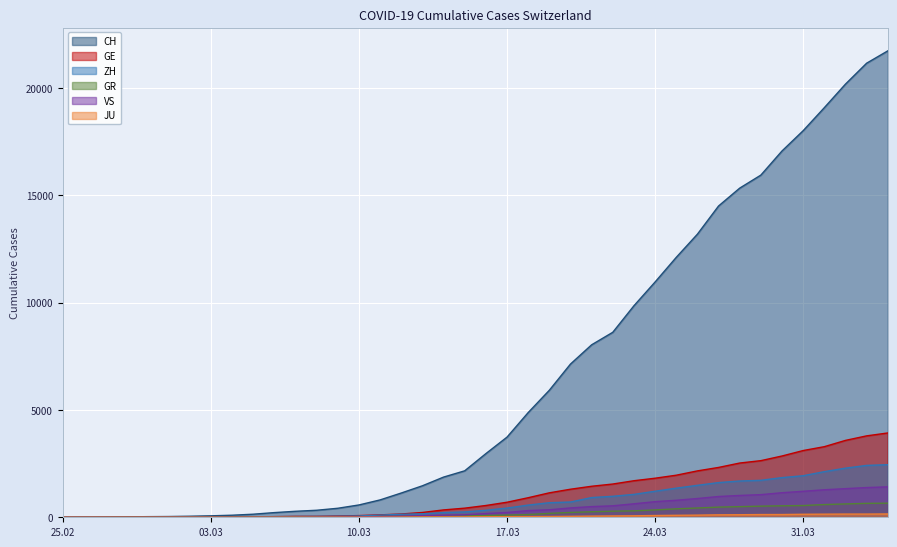

Which series has the largest total across all categories?

CH